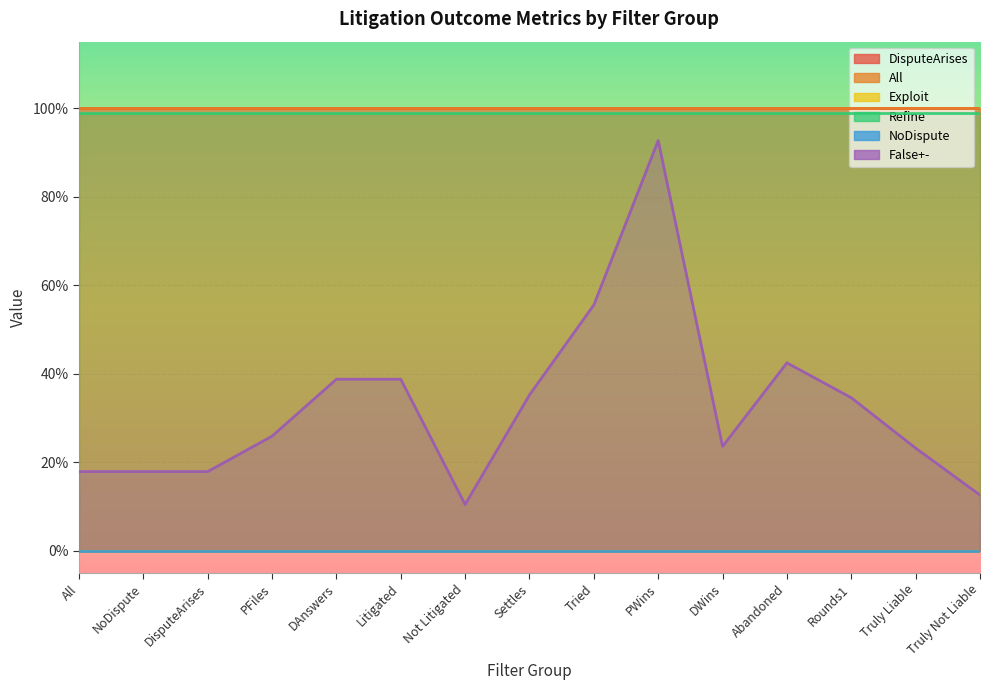

Reading left to right, transcribe all the data shown in this chart.

DisputeArises: 1.0	1.0	1.0	1.0	1.0	1.0	1.0	1.0	1.0	1.0	1.0	1.0	1.0	1.0	1.0
All: 1.0	1.0	1.0	1.0	1.0	1.0	1.0	1.0	1.0	1.0	1.0	1.0	1.0	1.0	1.0
Exploit: 0.0	0.0	0.0	0.0	0.0	0.0	0.0	0.0	0.0	0.0	0.0	0.0	0.0	0.0	0.0
Refine: 1.0	1.0	1.0	1.0	1.0	1.0	1.0	1.0	1.0	1.0	1.0	1.0	1.0	1.0	1.0
NoDispute: 0.0	0.0	0.0	0.0	0.0	0.0	0.0	0.0	0.0	0.0	0.0	0.0	0.0	0.0	0.0
False+-: 0.2	0.2	0.2	0.3	0.4	0.4	0.1	0.4	0.6	0.9	0.2	0.4	0.3	0.2	0.1